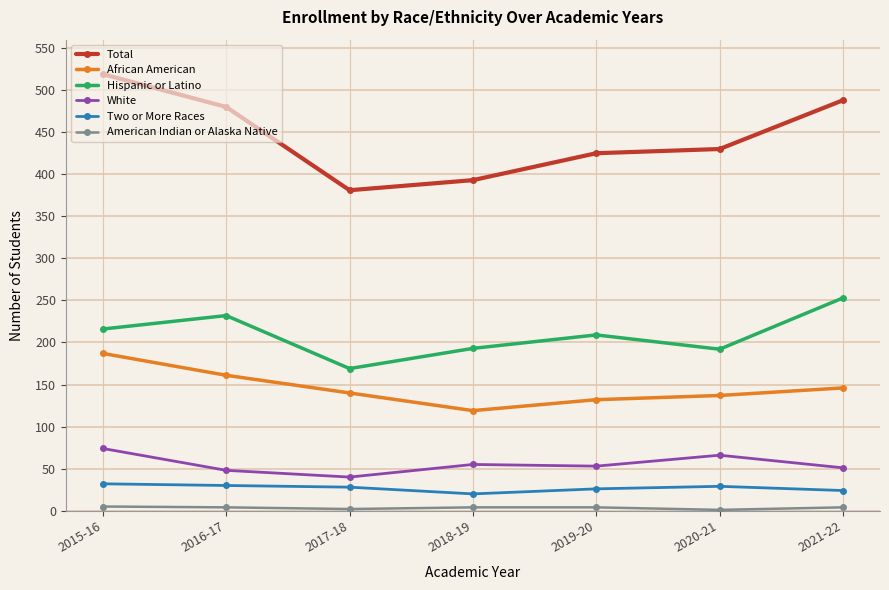

What is the value of the Total point at the 7th from the left?

488